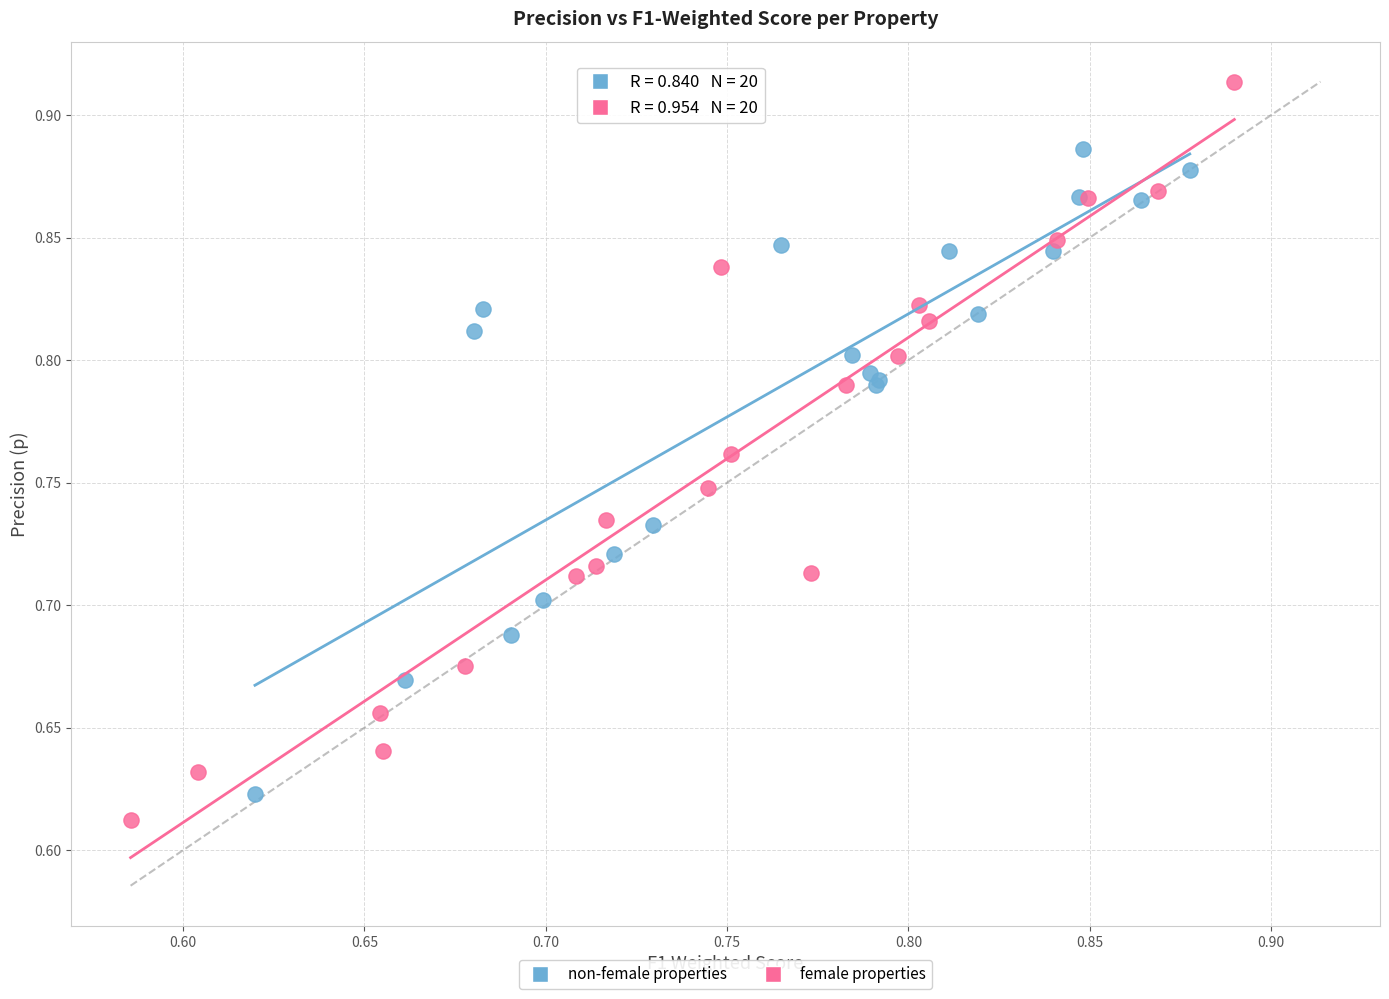

Which series has the largest Y range (max minus min)?

female properties